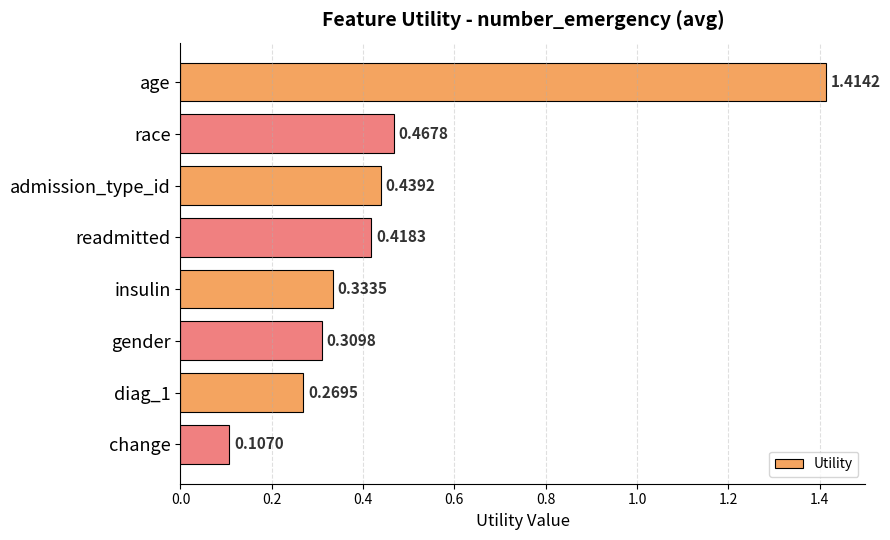

Where is the data nearest to the value 0?

change